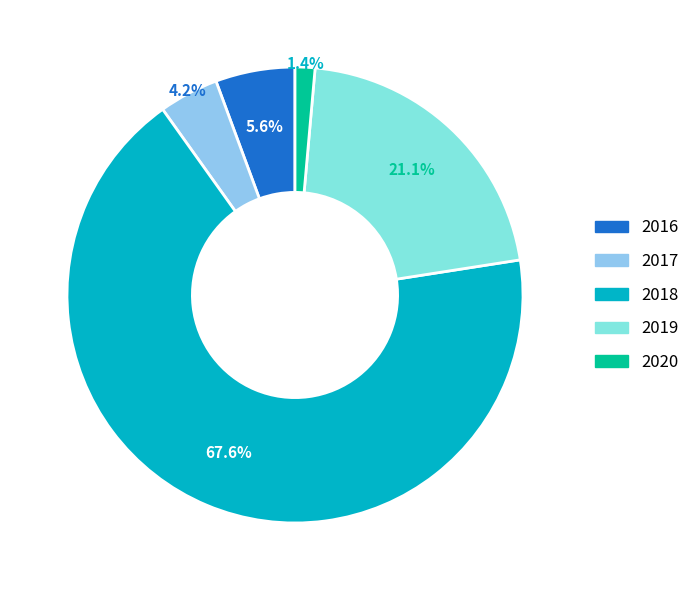

Which has a higher value, 2017 or 2018?

2018